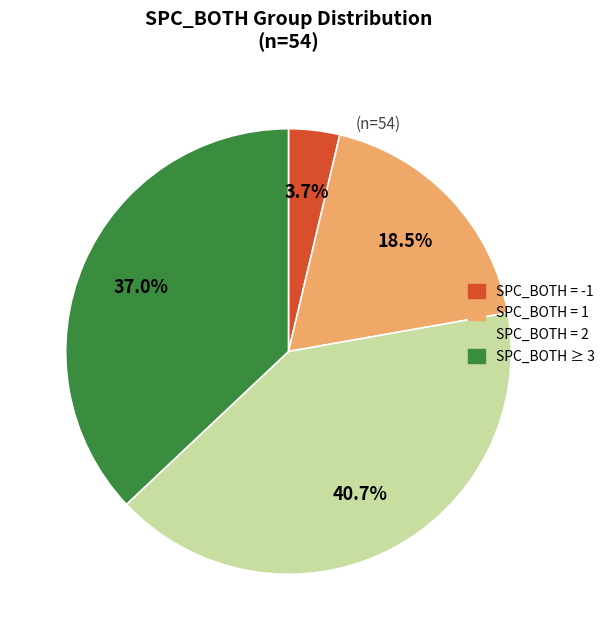

Do SPC_BOTH = -1 and SPC_BOTH = 1 together represent more than half of the pie?

No